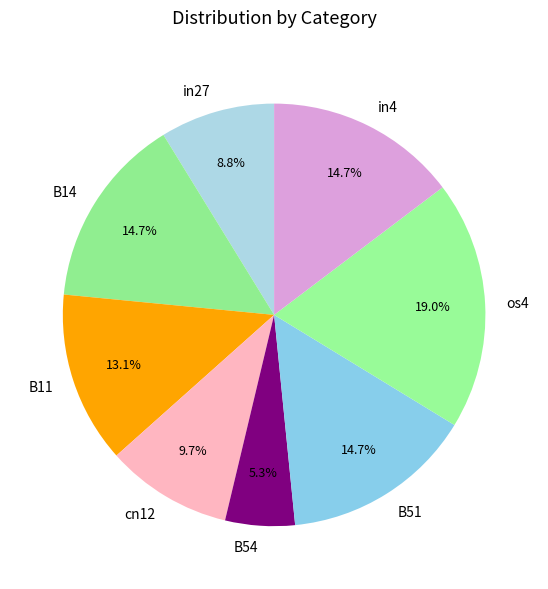

Does B14 account for over 50% of the chart?

No